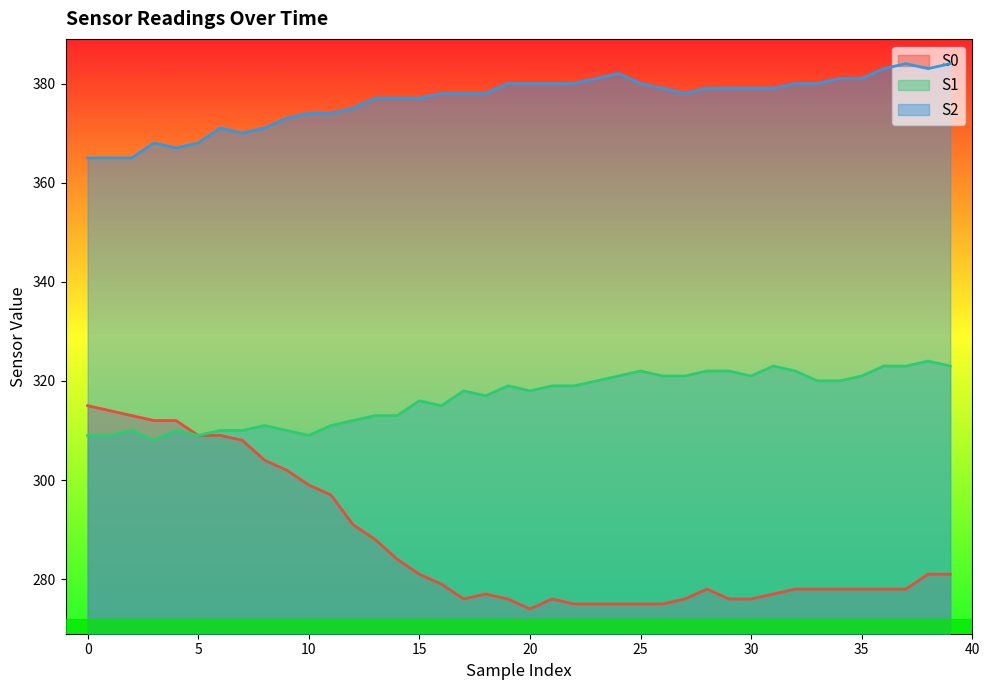

Rank the series by their average value, from highest to lowest.

S2, S1, S0